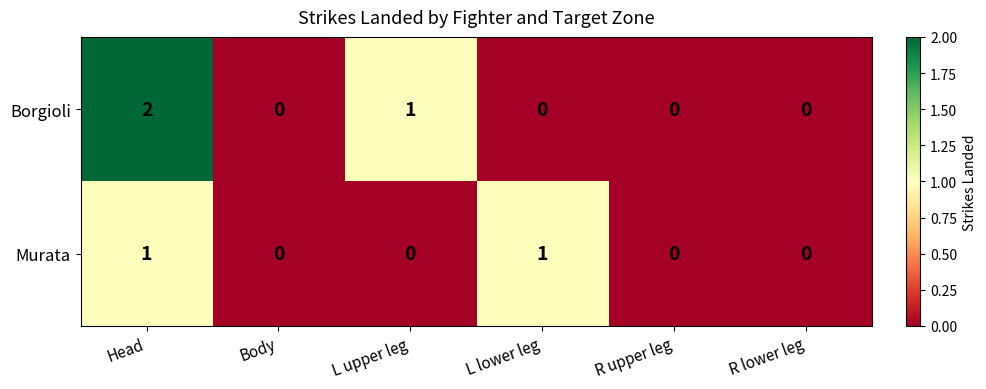

List the series in order of their overall mean, highest first.

Borgioli, Murata